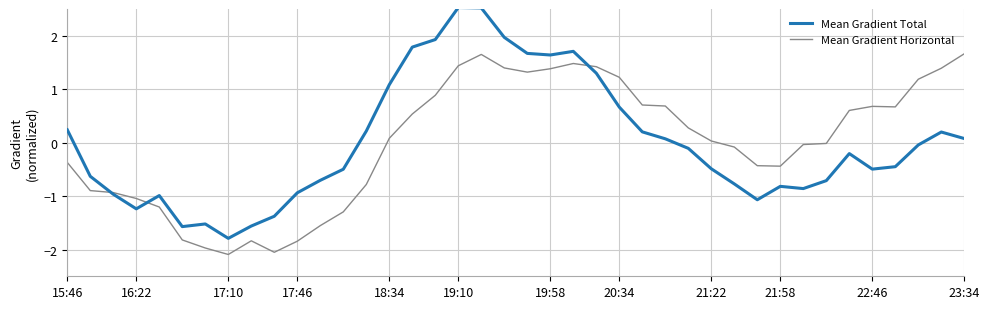

List the series in order of their peak value, highest first.

Mean Gradient Total, Mean Gradient Horizontal